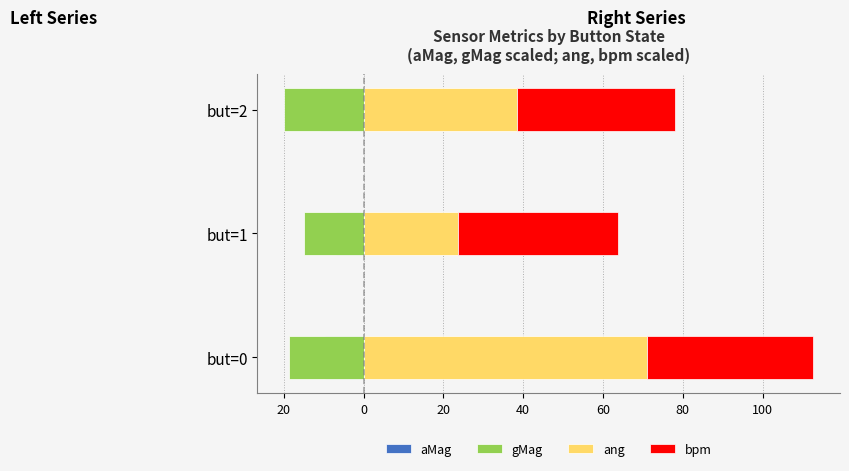

What is the minimum value for gMag?

-20.0